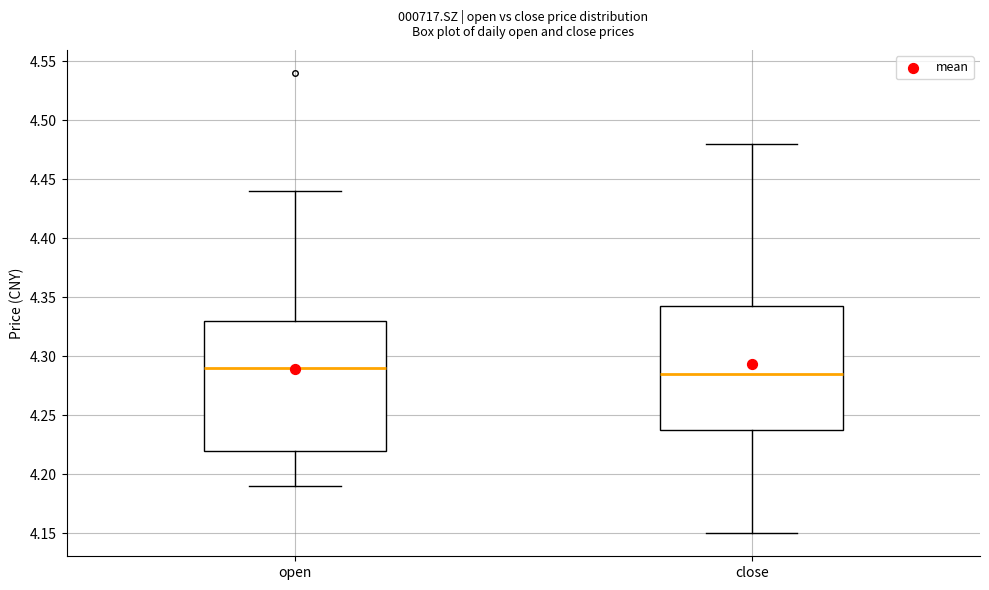

Reading left to right, read every box against the y-axis: the position of its median line, the range the box covers, and the ends of its whiskers. The values are not printed on the chart, so give them approximately, as read against the axis.

open: median 4.290, box 4.220 to 4.330, whiskers 4.190 to 4.440
close: median 4.285, box 4.240 to 4.345, whiskers 4.150 to 4.480